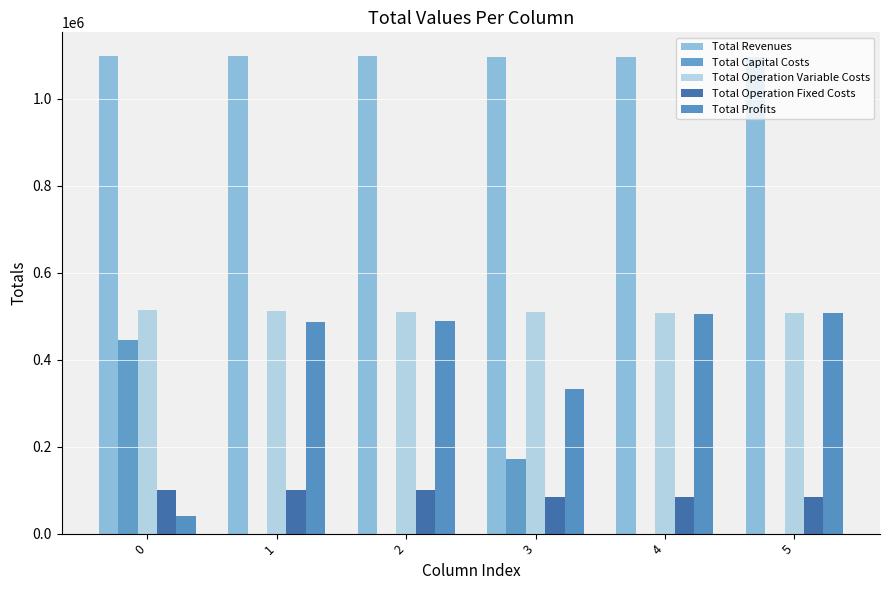

True or false: Total Capital Costs has a value of 444133.0 at 0.

True